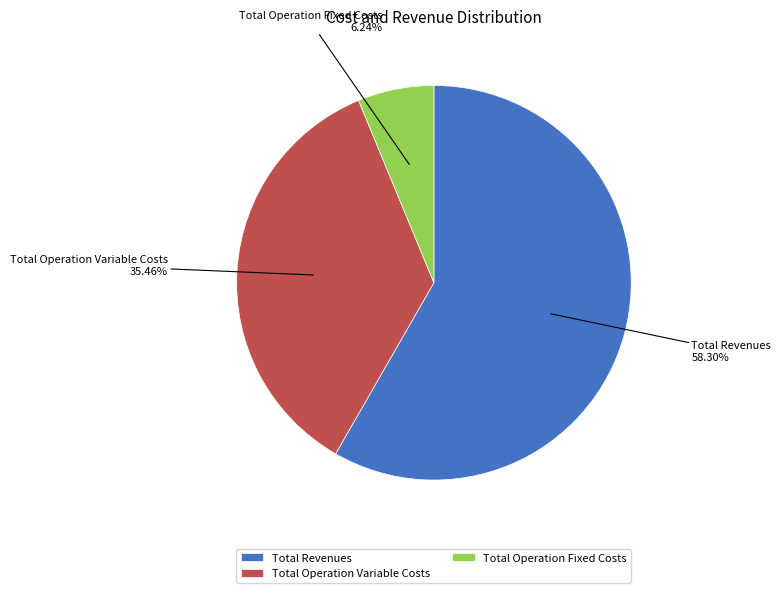

Which category has the biggest portion of the pie?

Total Revenues